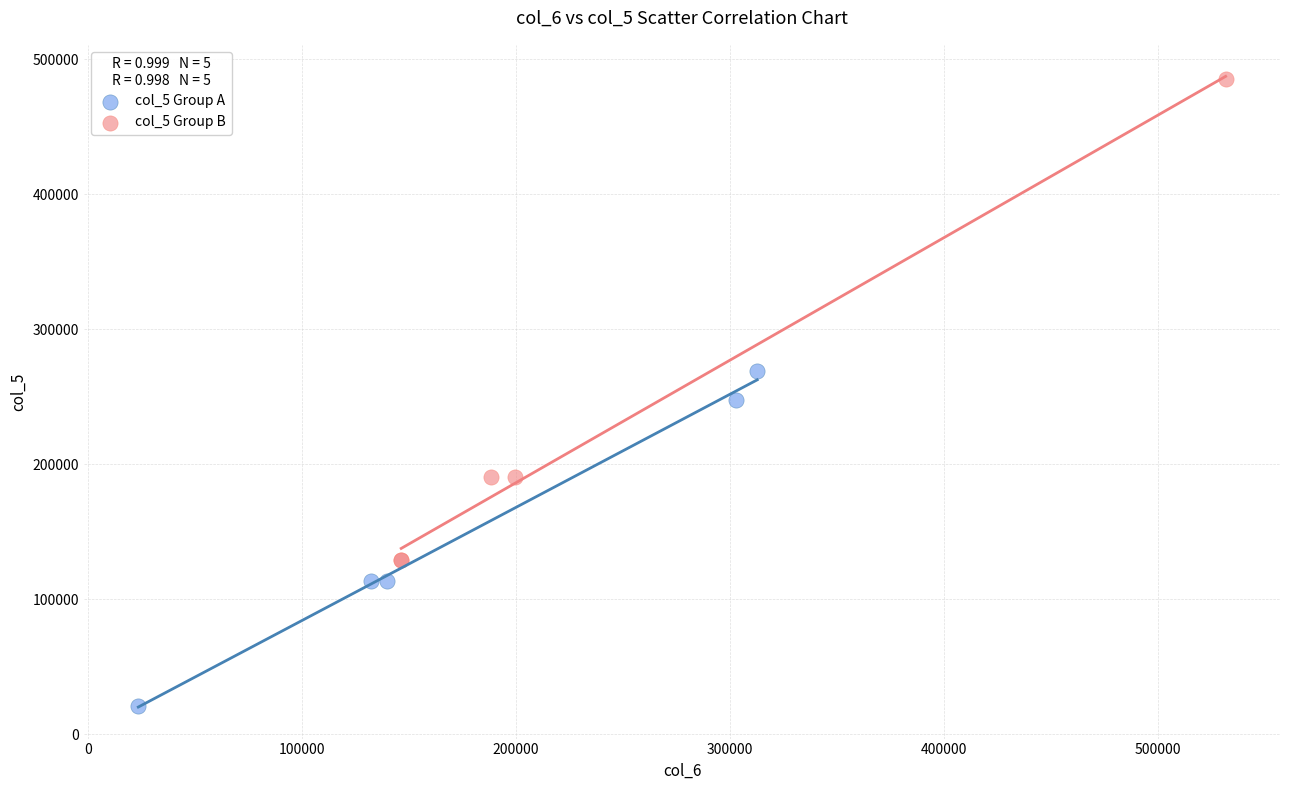

Which series reaches the minimum Y coordinate?

col_5 Group A